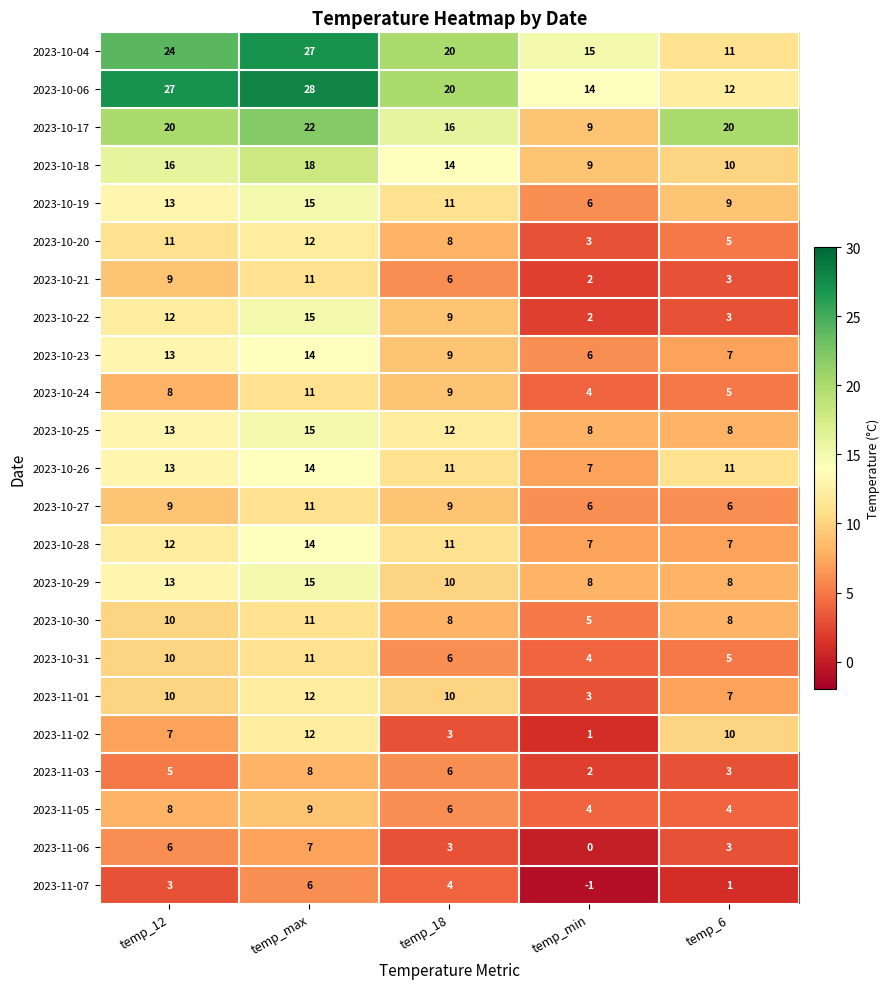

The value of 2023-10-23 at temp_12 is 8. True or false?

False